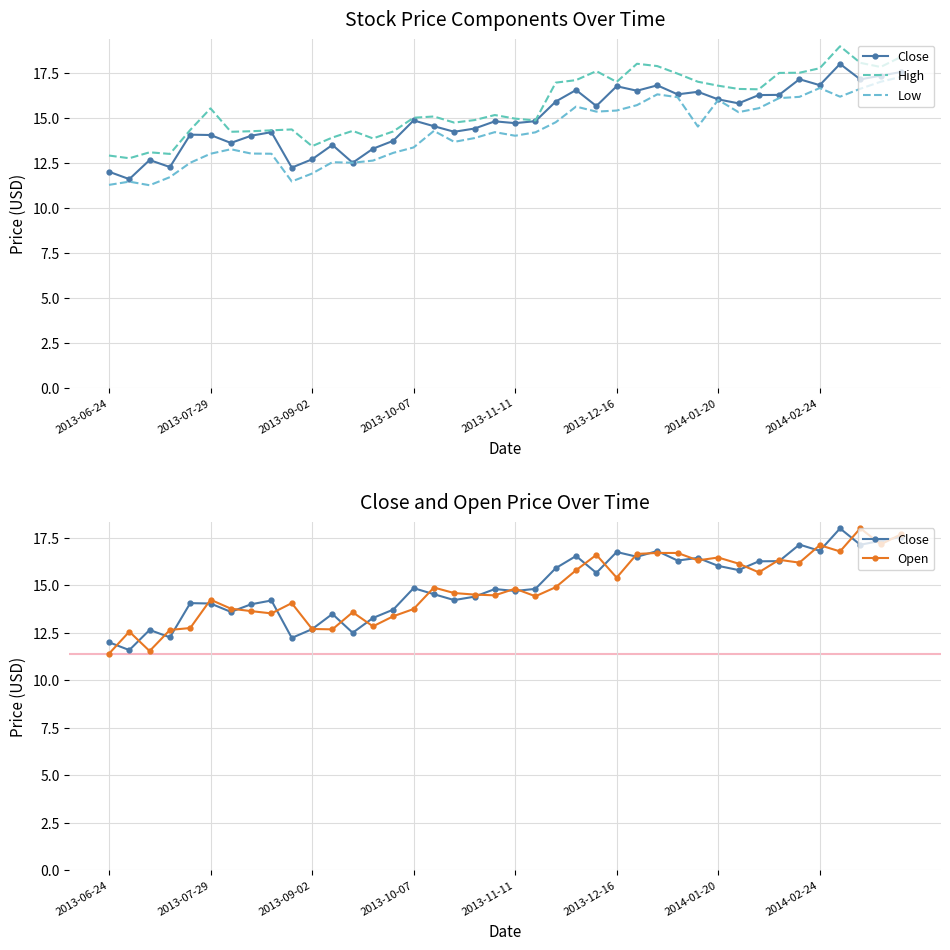

What are all the series names shown in the legend?

Close, High, Low, Open